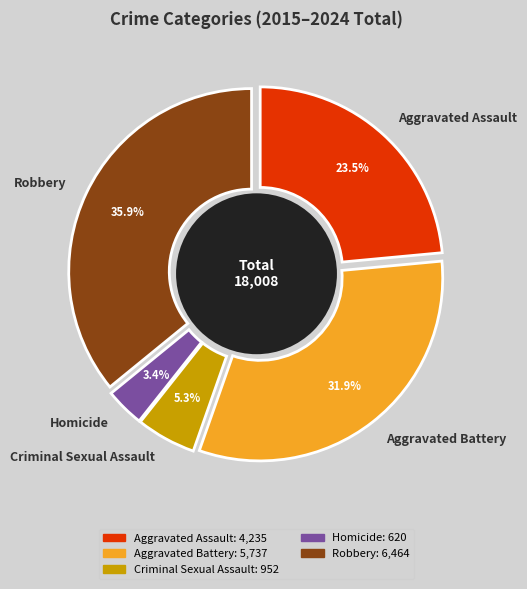

Does Aggravated Assault represent more than half of the total?

No